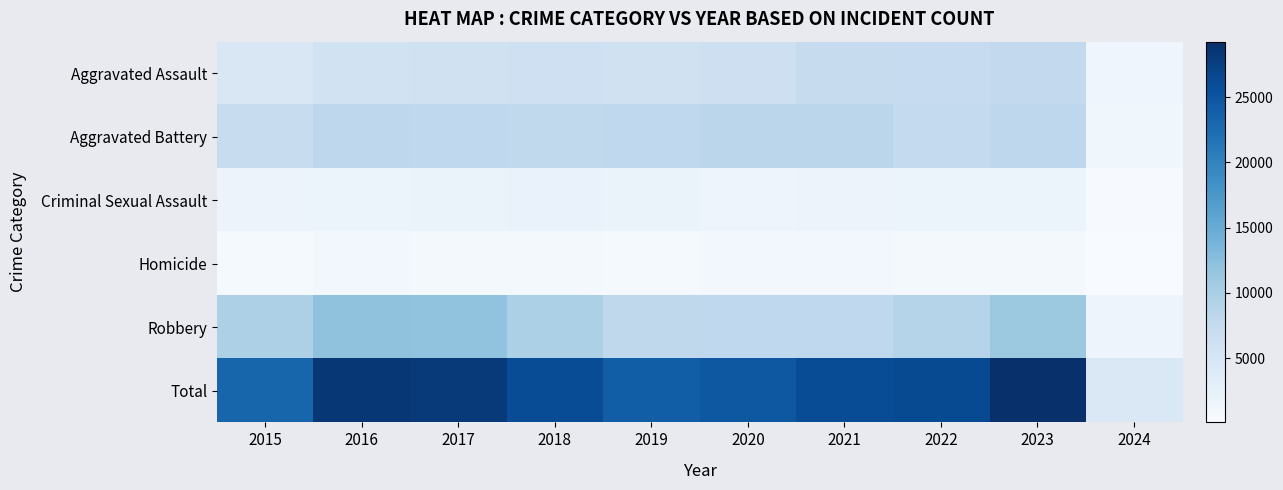

Reading left to right, list all the values displayed in this chart.

Aggravated Assault: 2015=4480	2016=5712	2017=5793	2018=6001	2019=5841	2020=6264	2021=7242	2022=7280	2023=7706	2024=1236
Aggravated Battery: 2015=7019	2016=8086	2017=7845	2018=7735	2019=7858	2020=8319	2021=8347	2022=7488	2023=8077	2024=1153
Criminal Sexual Assault: 2015=1691	2016=1846	2017=1967	2018=2024	2019=1907	2020=1480	2021=1720	2022=1785	2023=1794	2024=251
Homicide: 2015=496	2016=786	2017=672	2018=588	2019=499	2020=787	2021=804	2022=722	2023=625	2024=70
Robbery: 2015=9638	2016=11960	2017=11880	2018=9681	2019=7995	2020=7855	2021=7918	2022=8963	2023=11059	2024=1498
Total: 2015=23324	2016=28390	2017=28157	2018=26029	2019=24100	2020=24705	2021=26031	2022=26238	2023=29261	2024=4208